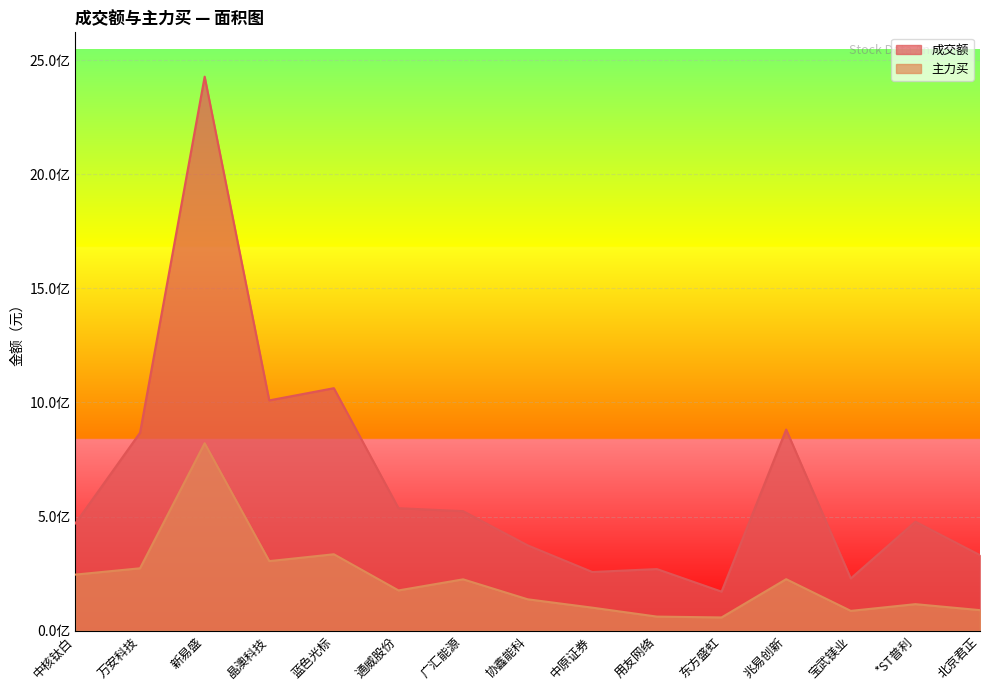

Reading right to left, transcribe all the data shown in this chart.

成交额: 330625447	477437814	228609742	881288895	170742471	269683516	256832616	373704317	523468961	536537592	1062583770	1009106171	2428183294	867203386	470109725
主力买: 89623167	115865022	86425396	225338450	57638419	61302040	100491632	137134368	224654369	176072137	334575595	304614320	821251661	273121248	245429618